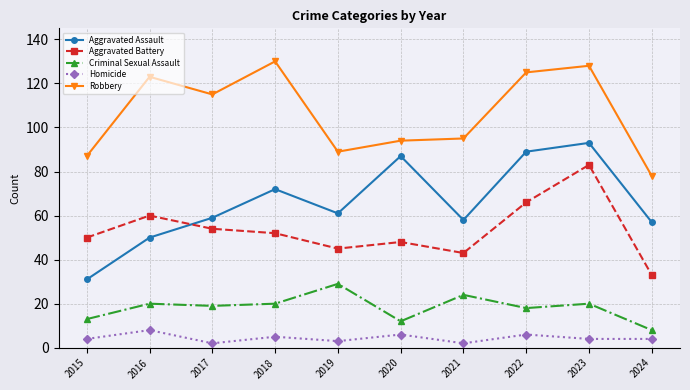

At which label does Aggravated Assault reach its minimum?

2015